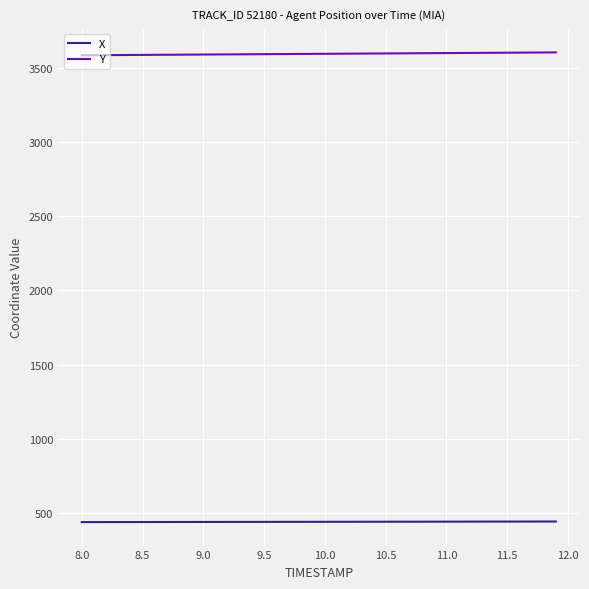

What is the smallest value displayed?

440.2